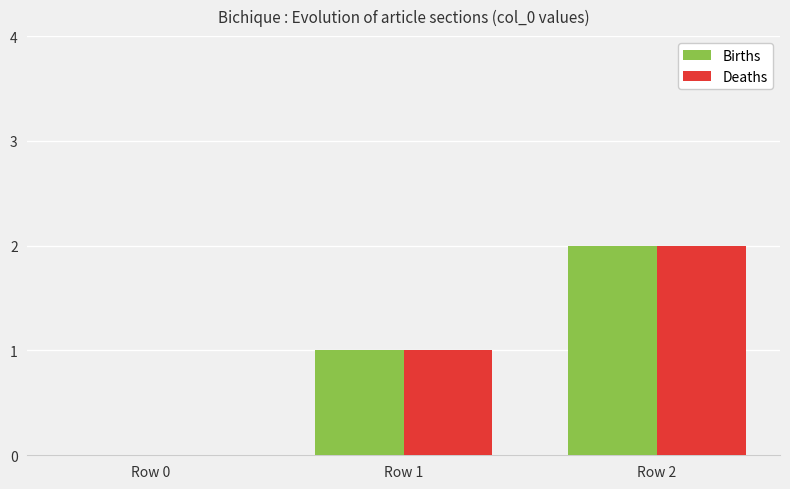

At which category does the chart reach its peak across all series?

Row 2